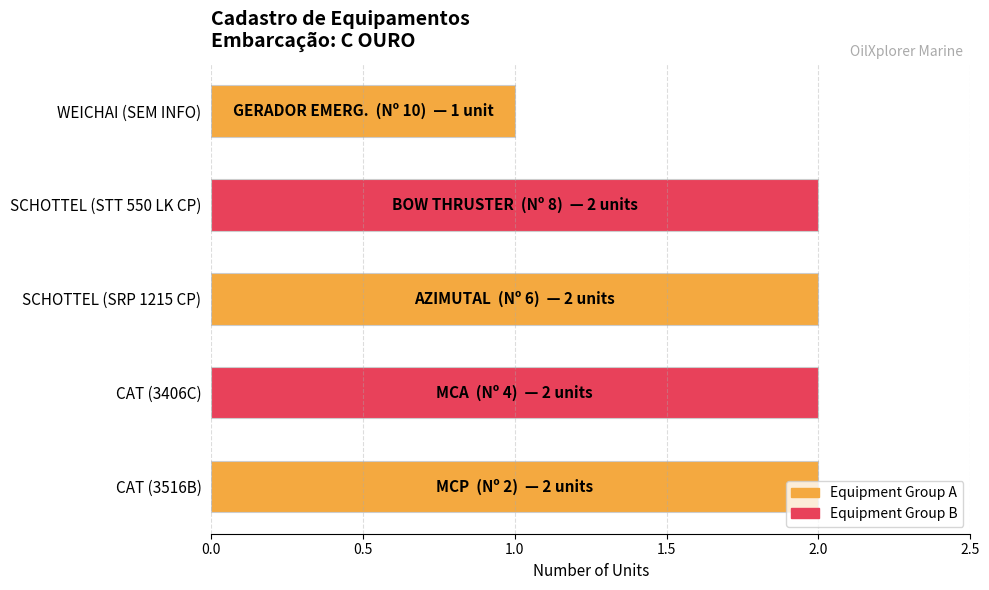

Is it true that the value at CAT (3516B) is 1?

False